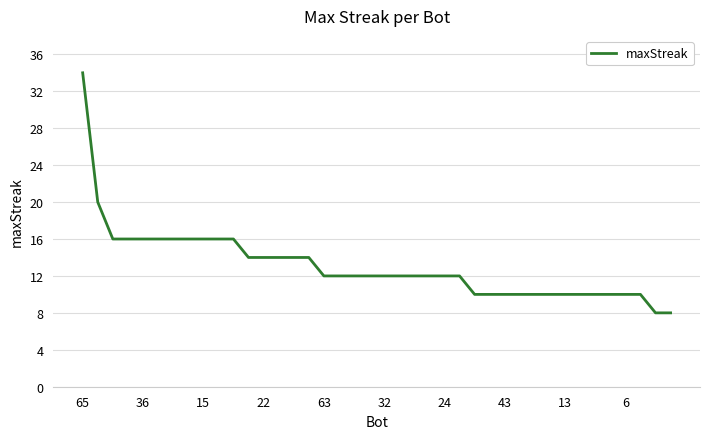

What is the smallest value displayed?

8